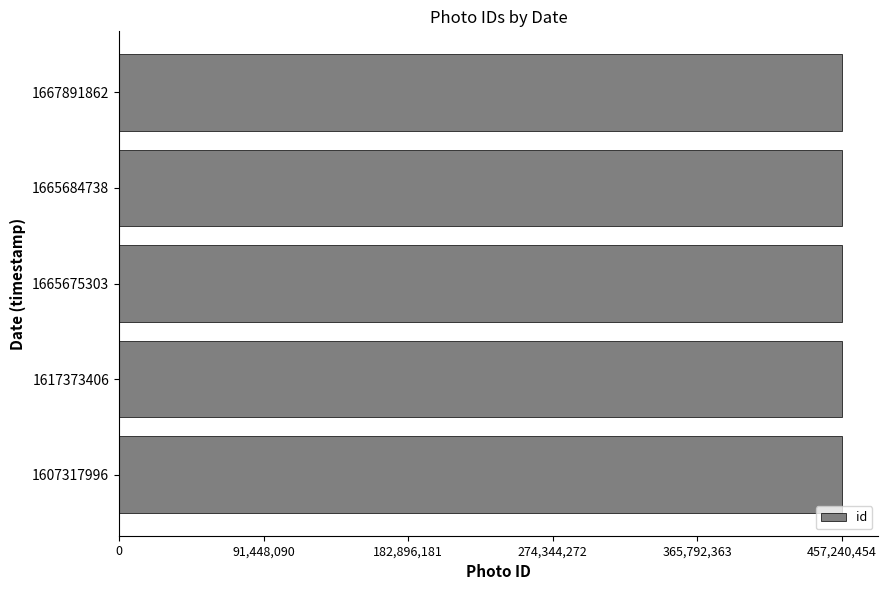

Approximately how many times larger is the value at 1607317996 compared to 1617373406?

1.0